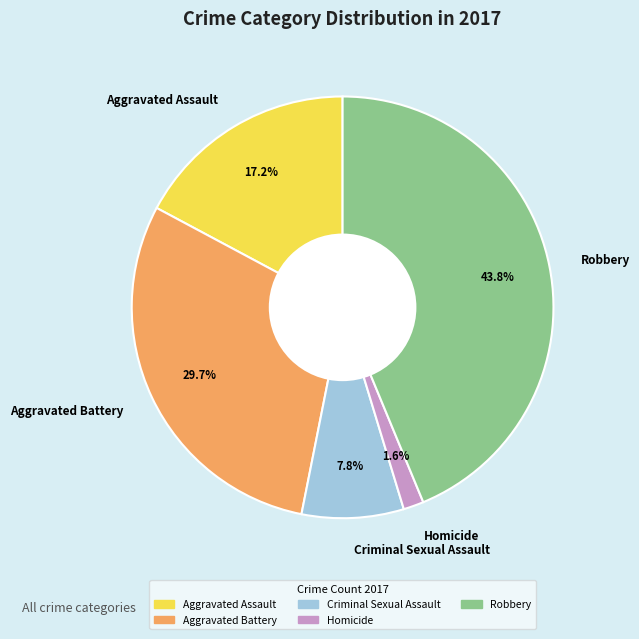

Which slice is the largest?

Robbery